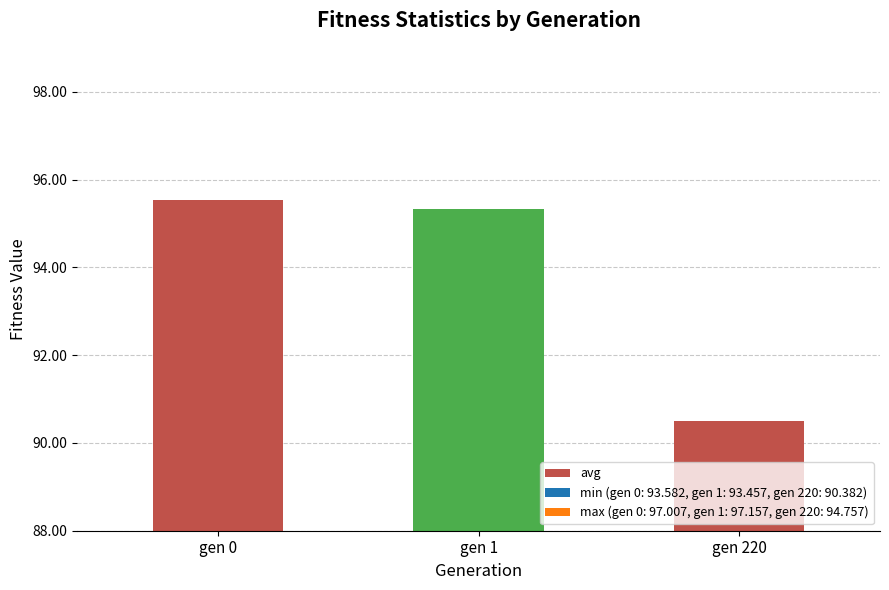

What is the minimum value shown in the chart?

90.5